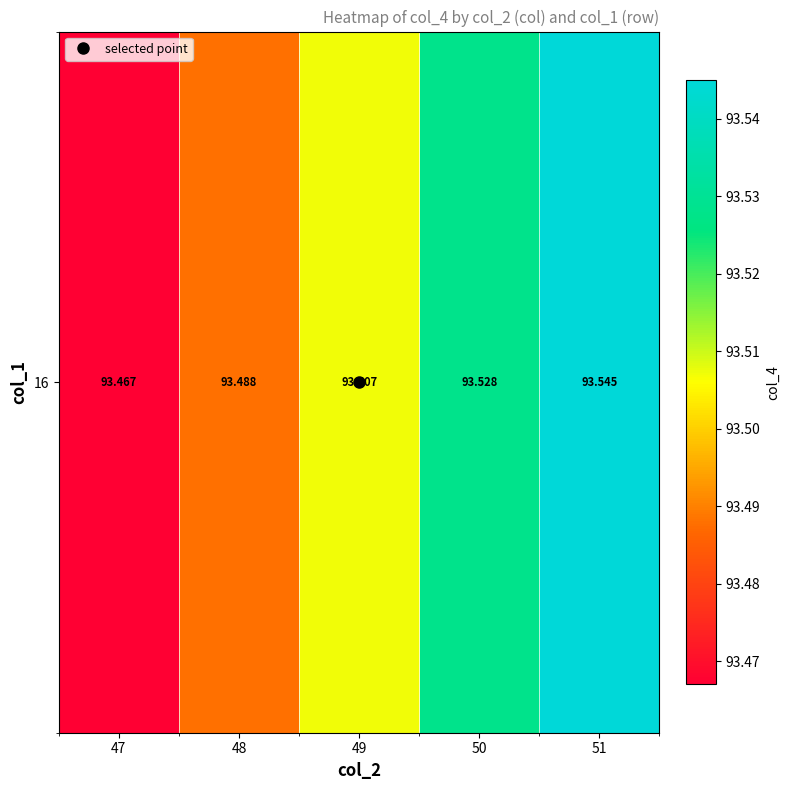

Rank the categories by value from lowest to highest.

47, 48, 49, 50, 51